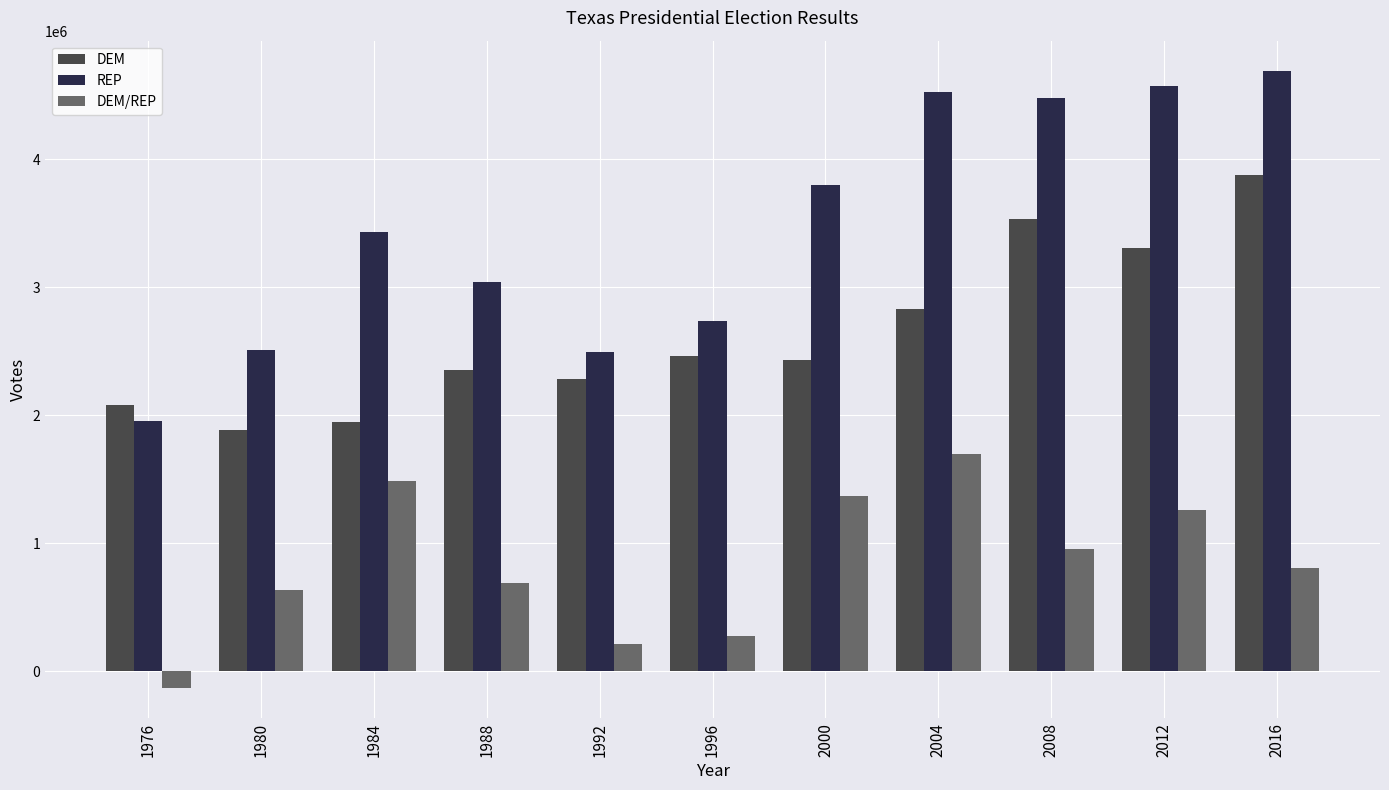

List the series in order of their peak value, highest first.

REP, DEM, DEM/REP